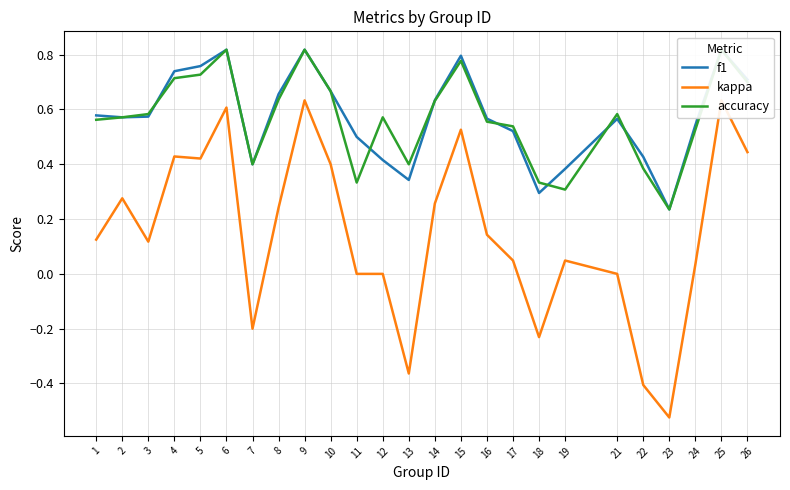

What is the approximate value of f1 at 18?

0.3